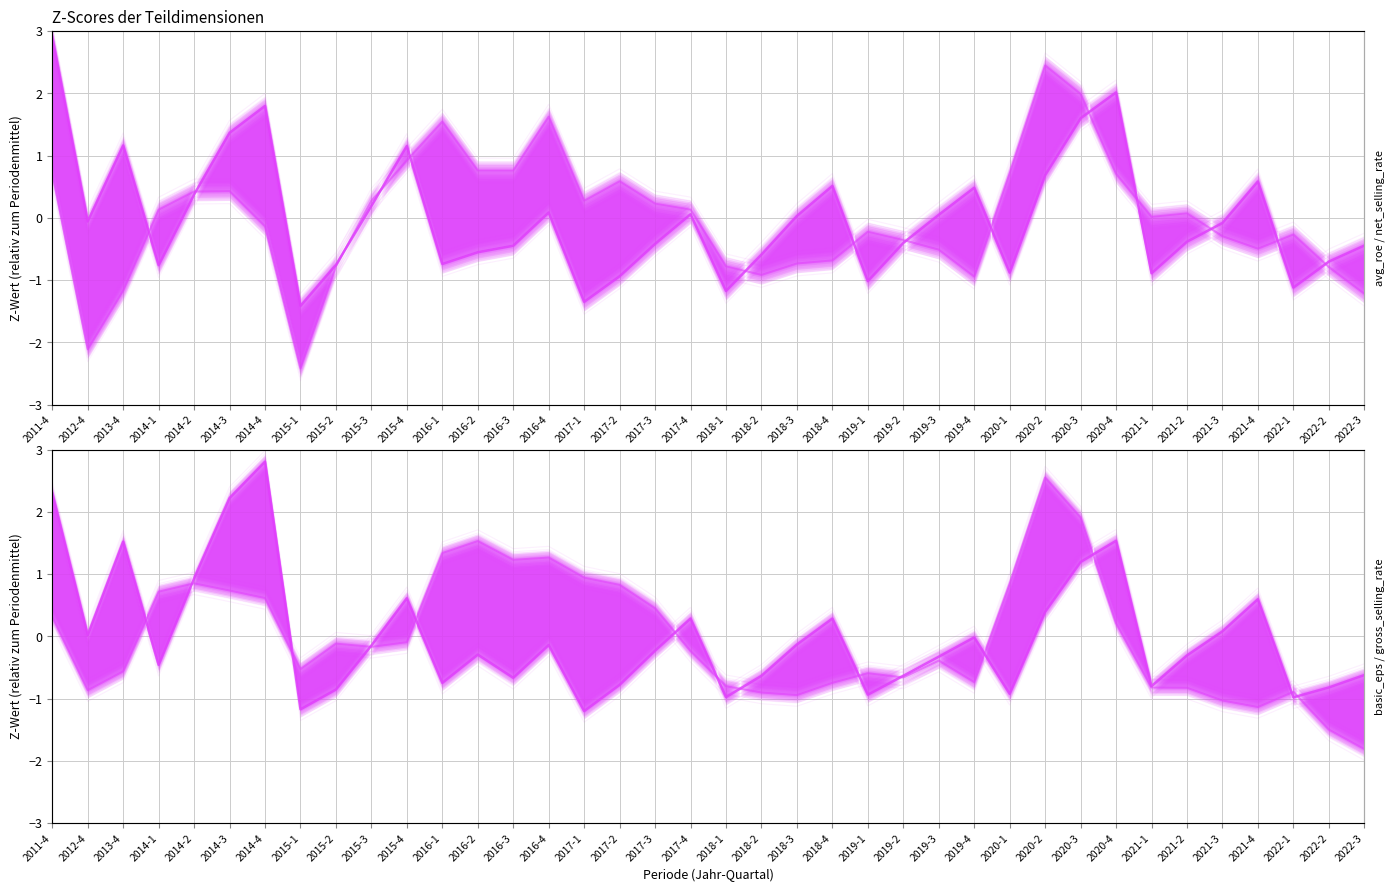

What is the maximum value for net_selling_rate?

2.4